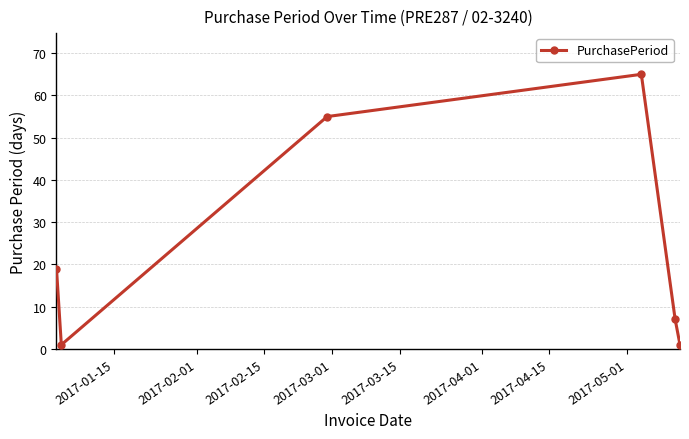

What is the value of the 4th point from the left?

65